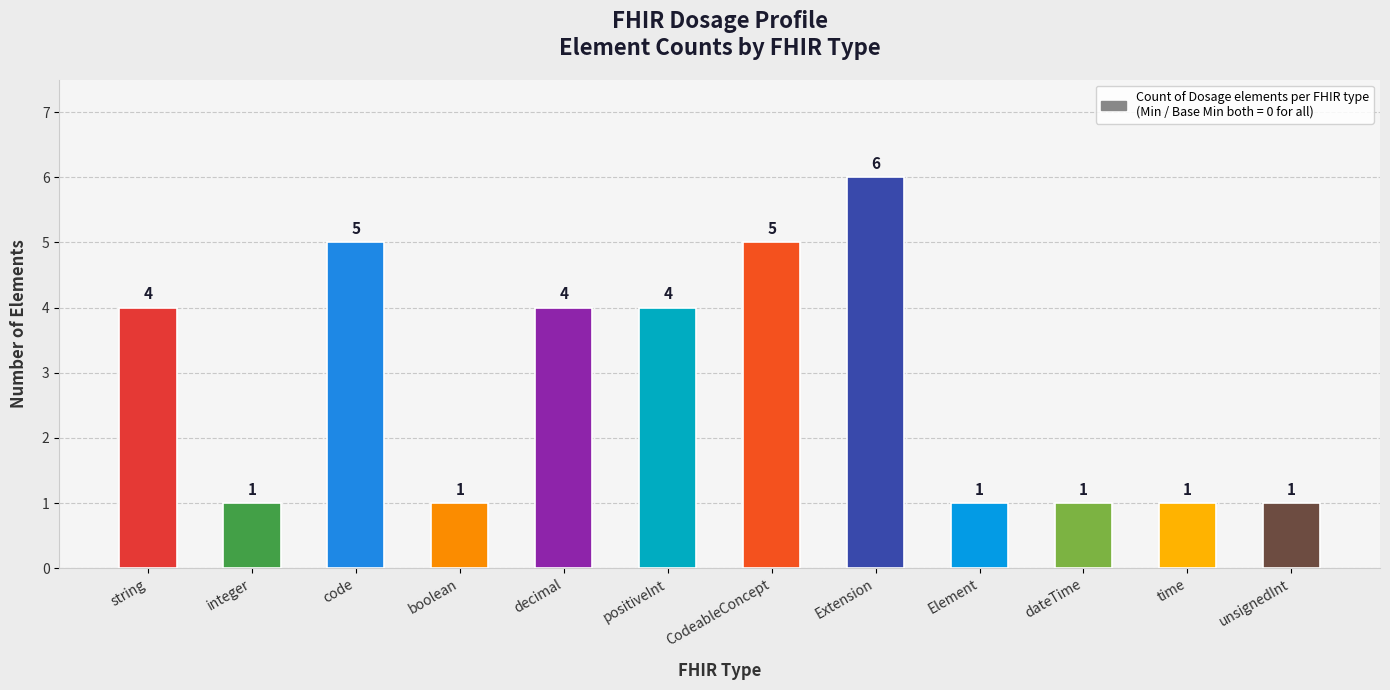

How many distinct data groups are displayed?

1